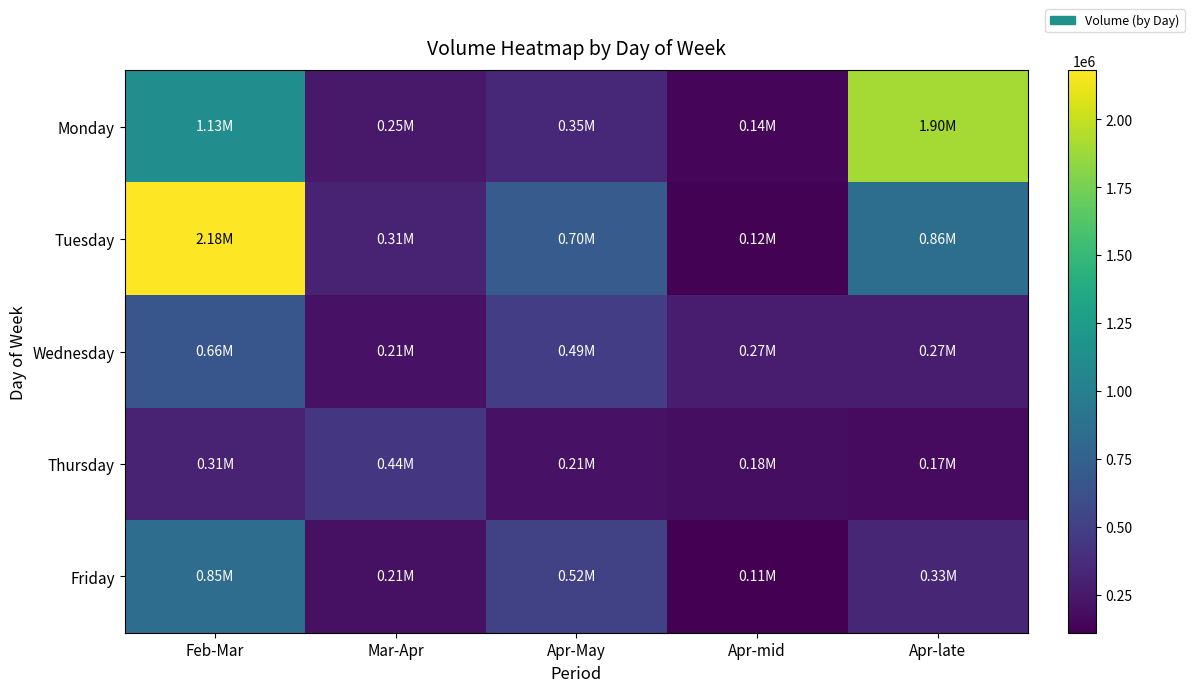

How many distinct data groups are displayed?

5